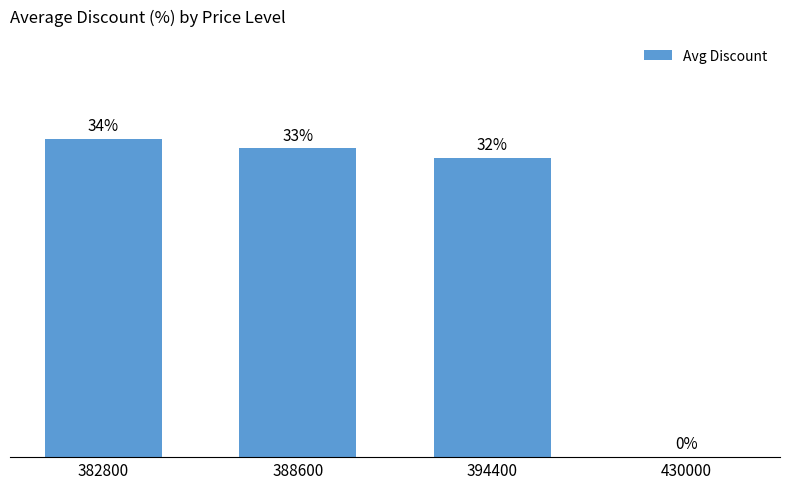

Which category has the highest value across all series?

382800